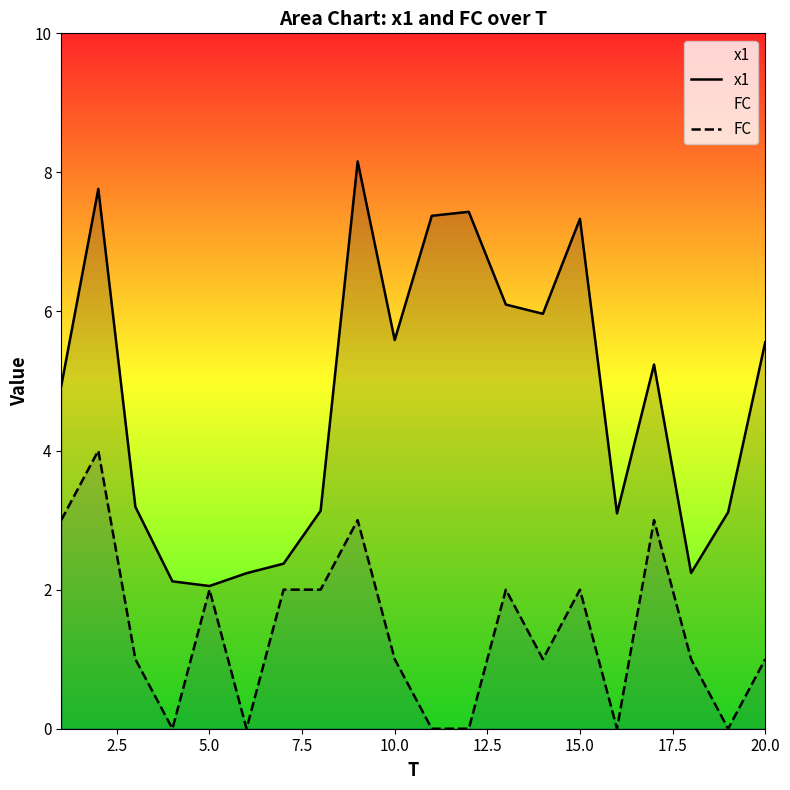

What is the sum of all FC values?

28.0